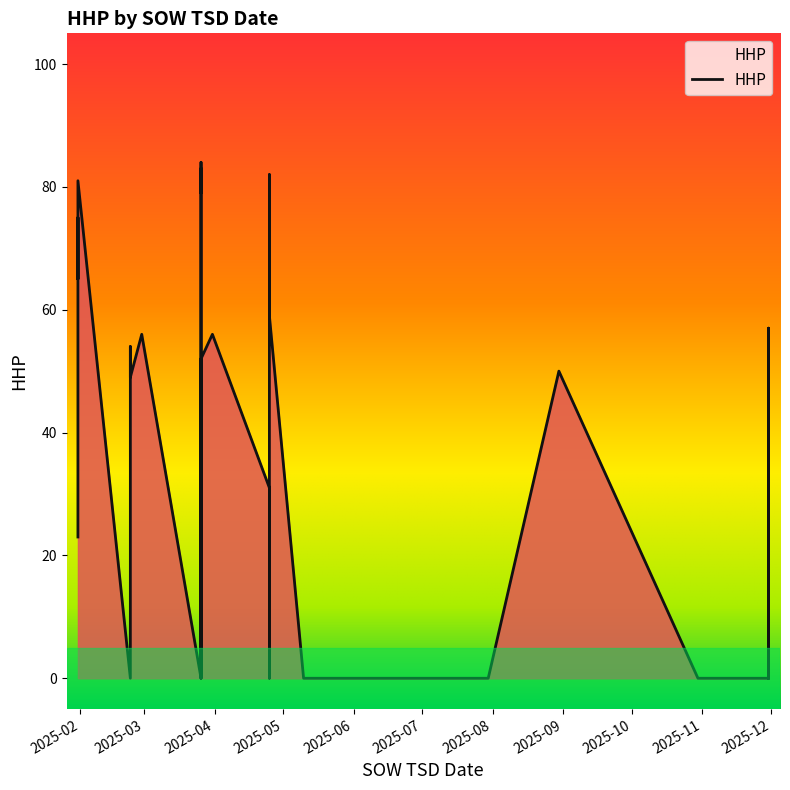

How many interior local peaks (higher than both neighbors) does the data have?

8